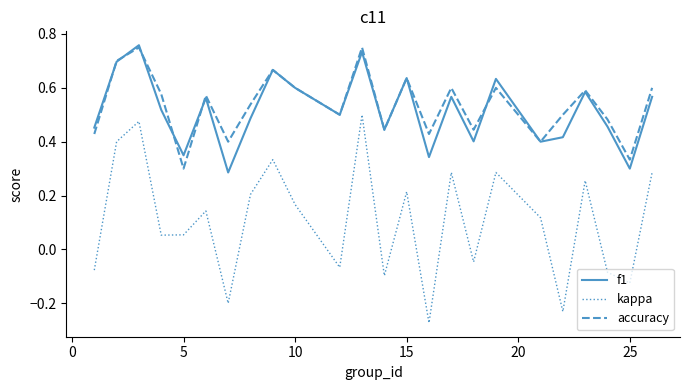

Which series has the widest spread of values?

kappa